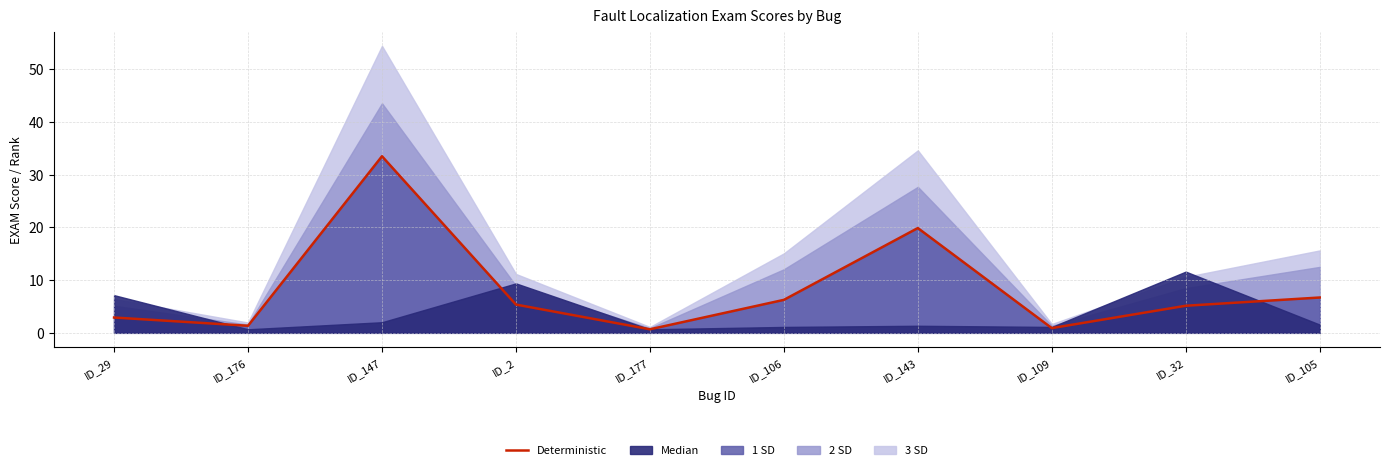

What position from the right is ID_143?

4